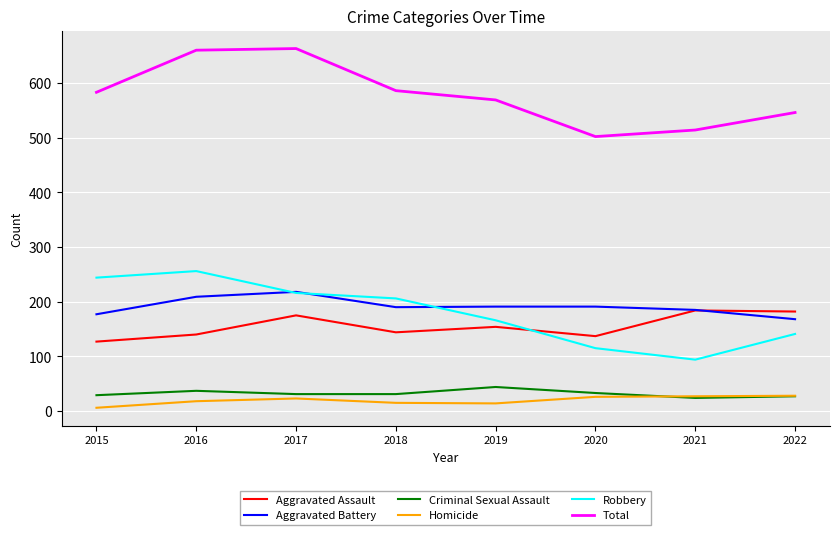

True or false: Robbery has more than 0 points higher than both neighbors.

True